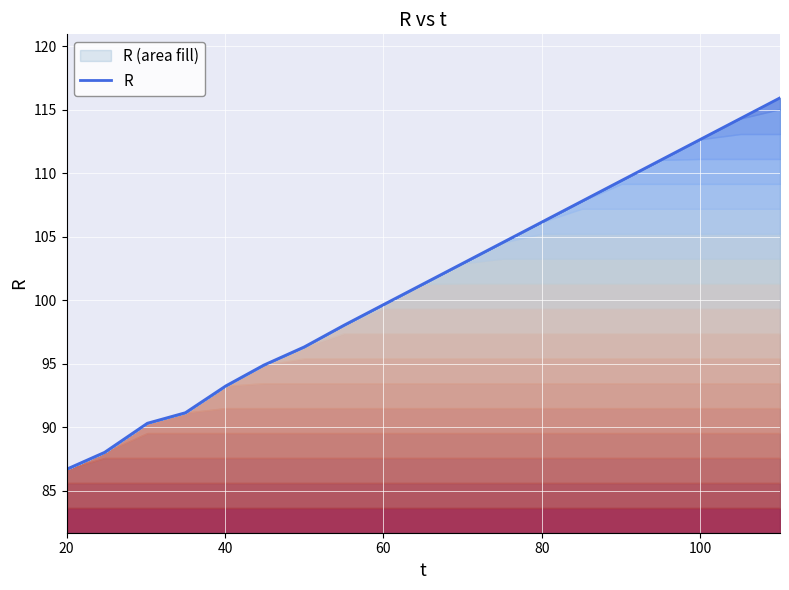

What is the maximum value shown in the chart?

115.9